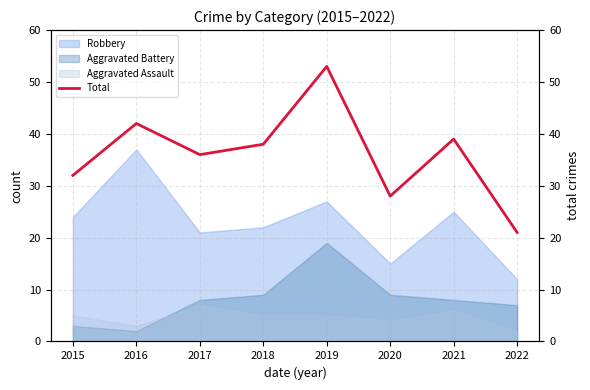

How many data points are less than 38?

4